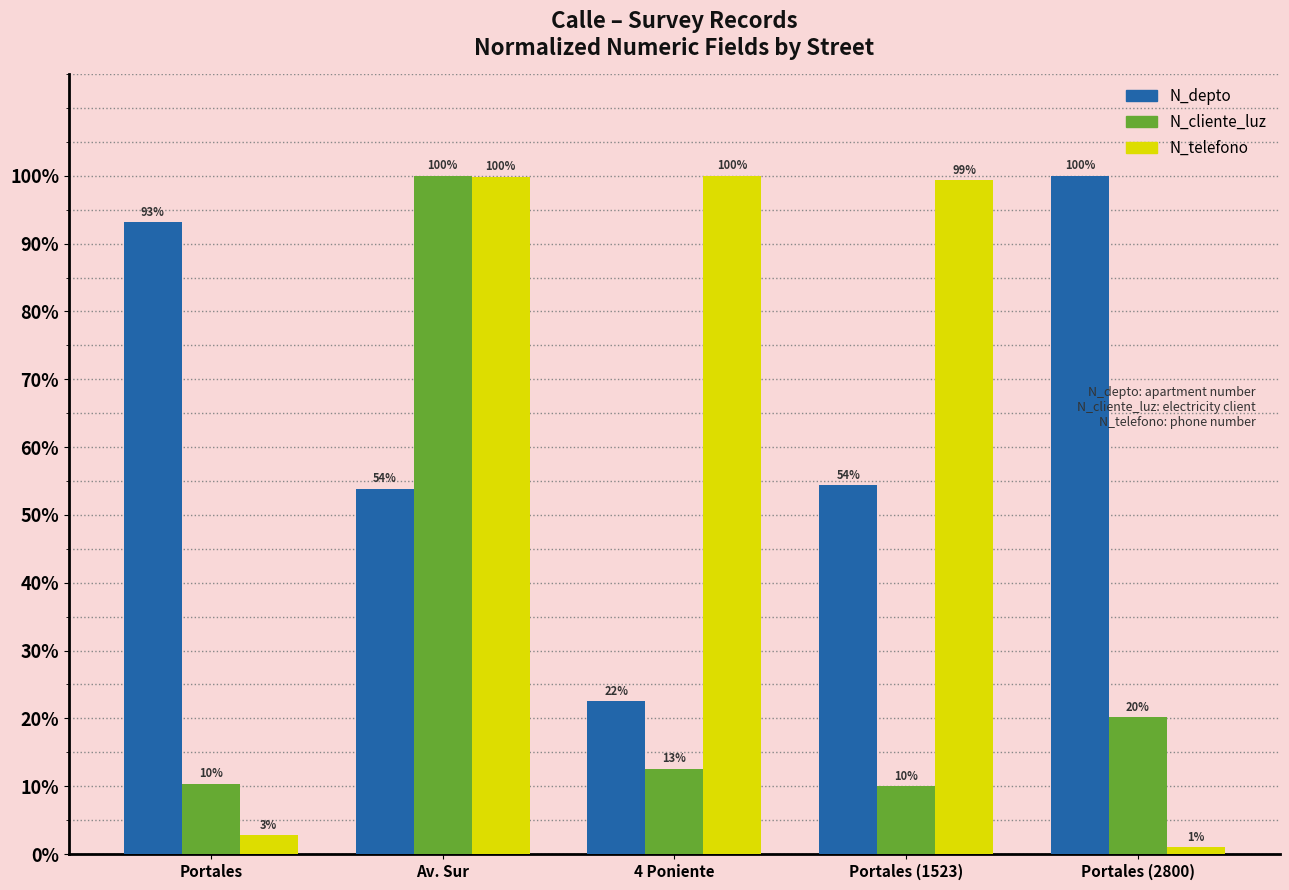

What is the spread (max minus min) of values at 4 Poniente?

87.4